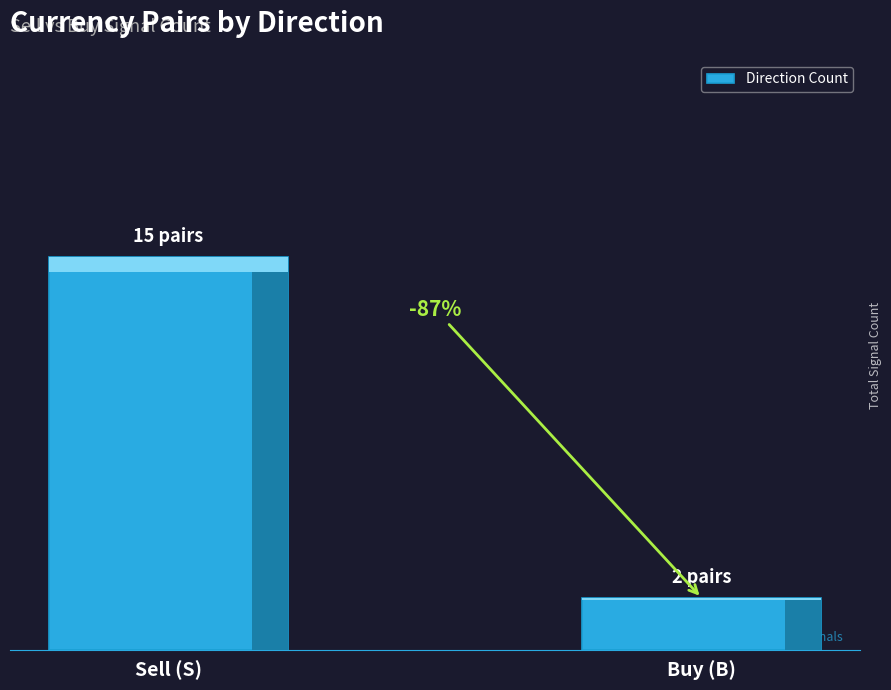

List the labels in order of value, largest first.

Sell (S), Buy (B)